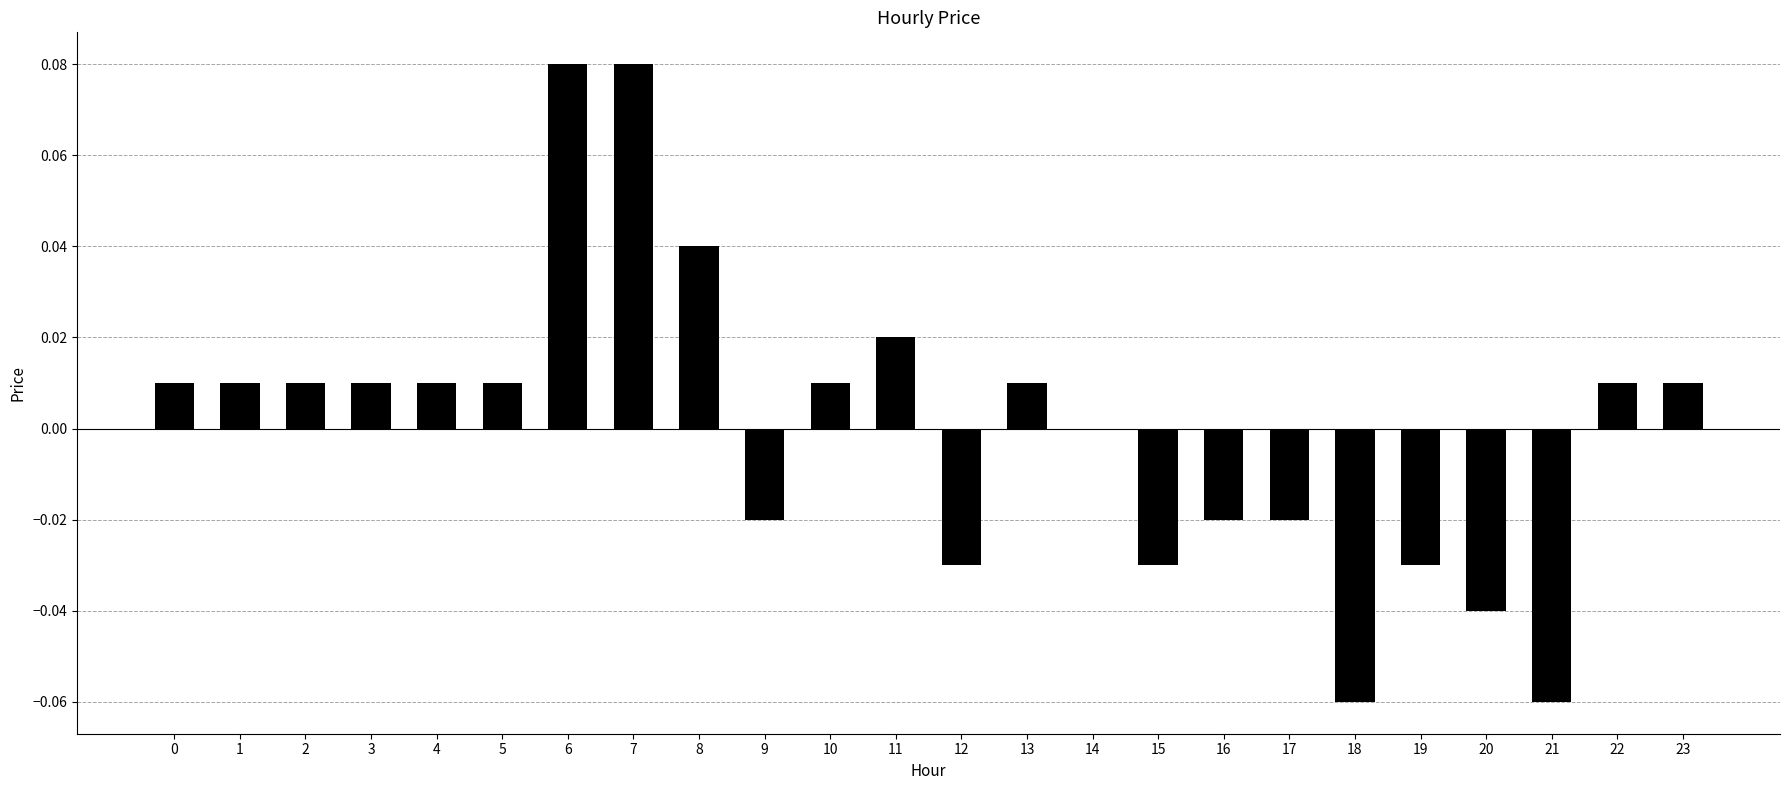

How many categories are shown in the chart?

24